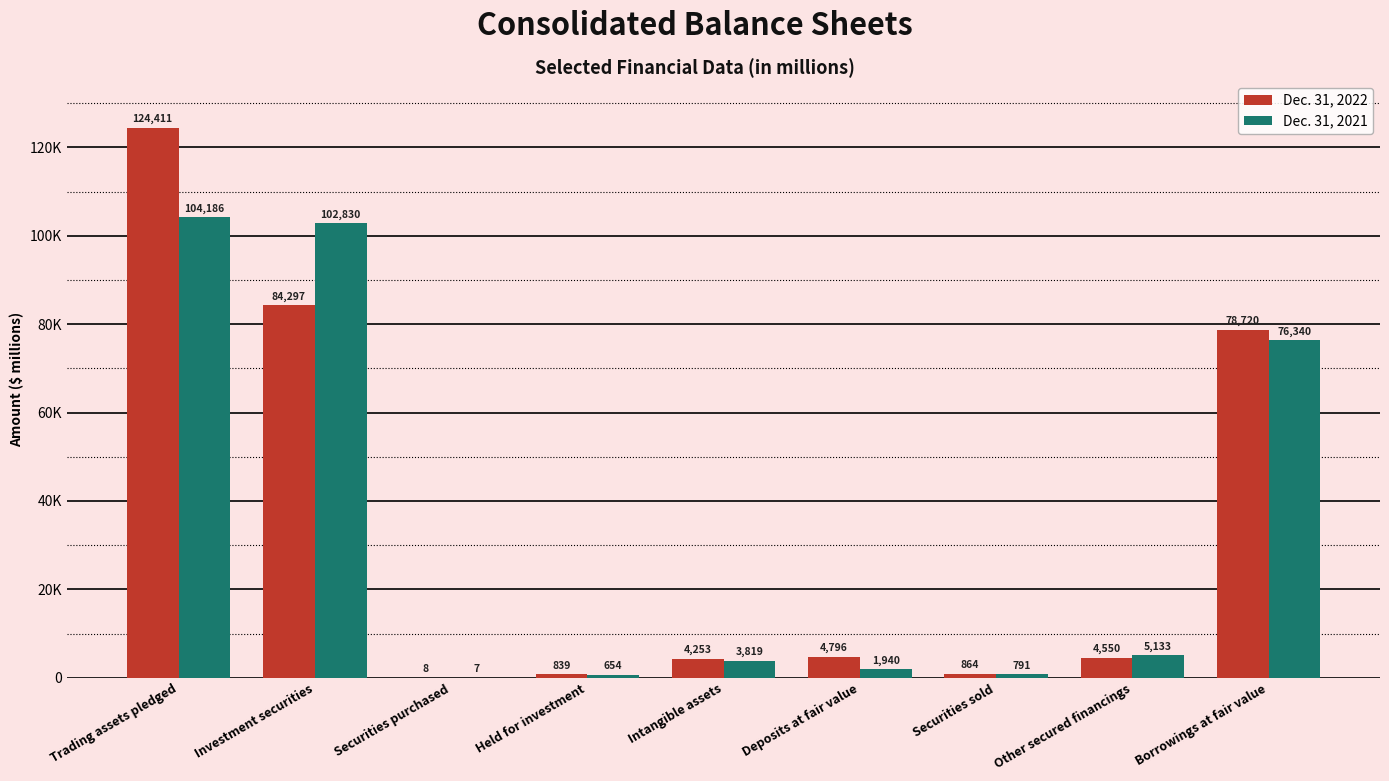

Are the bars grouped side by side (vs. stacked)?

Yes